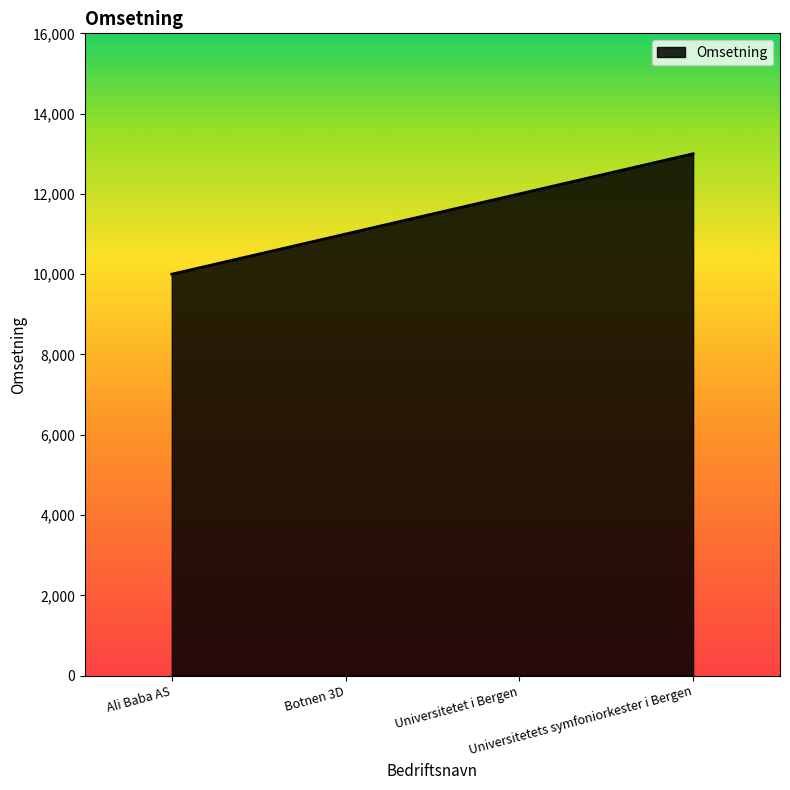

Reading left to right, list all the values displayed in this chart.

10000	11000	12000	13000